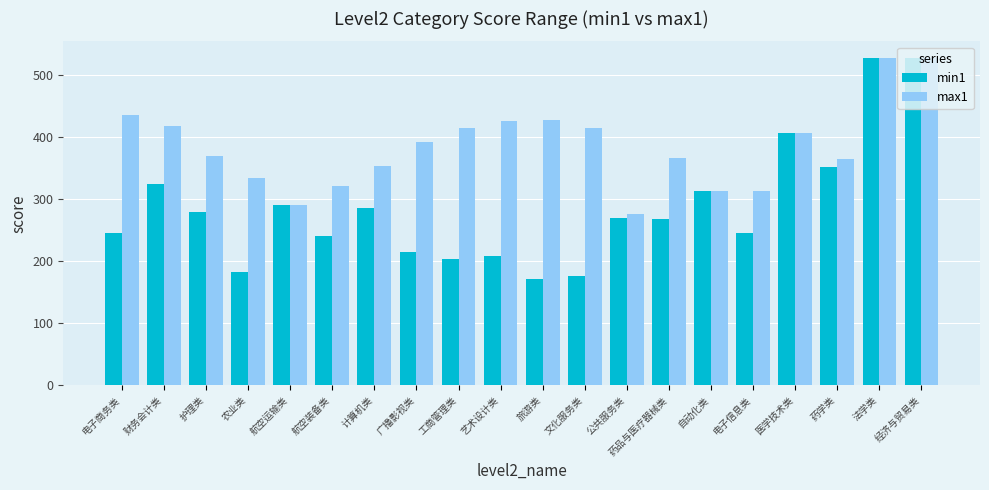

Are the bars grouped side by side (vs. stacked)?

Yes